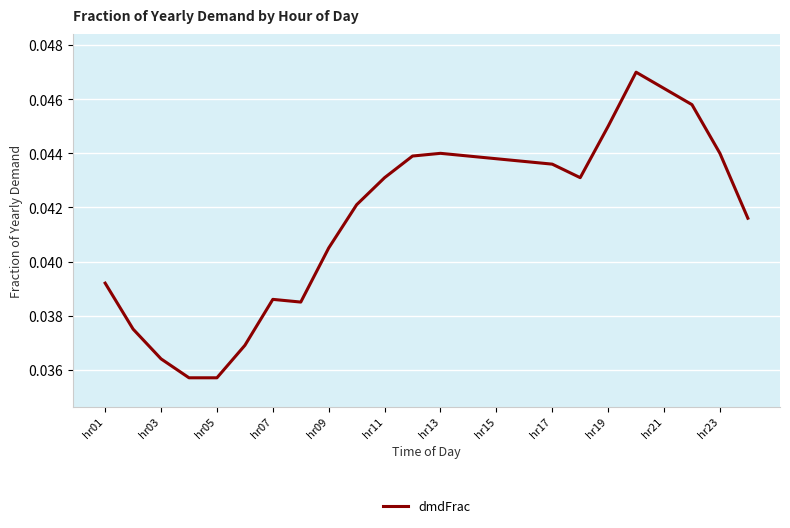

Does the chart display data point markers on the line(s)?

No